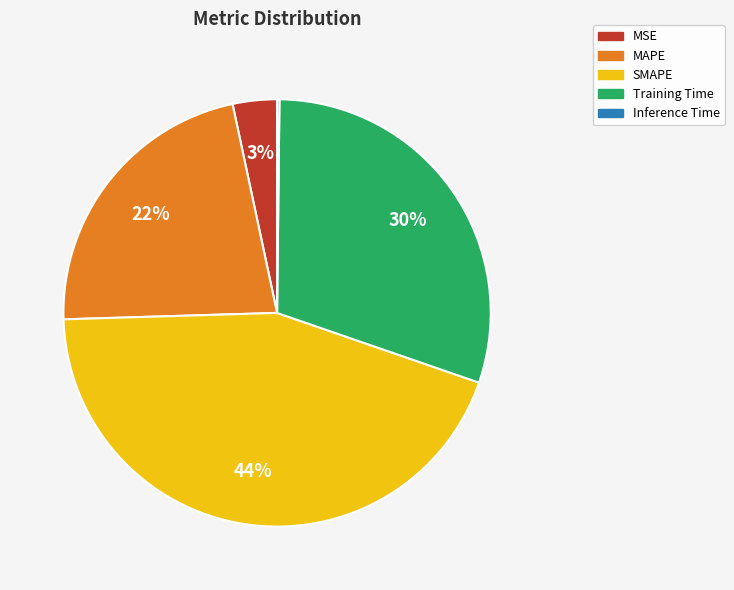

Is the sum of MAPE and MSE greater than half?

No